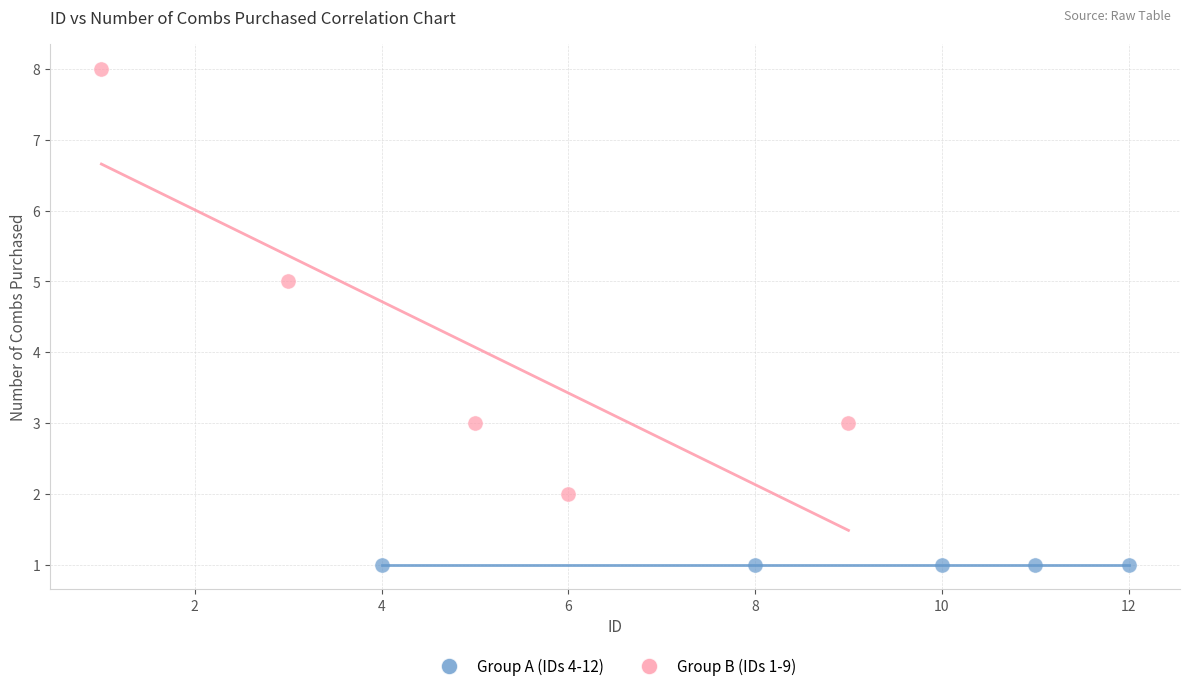

Which series contains the lowest Y value?

Group A (IDs 4-12)